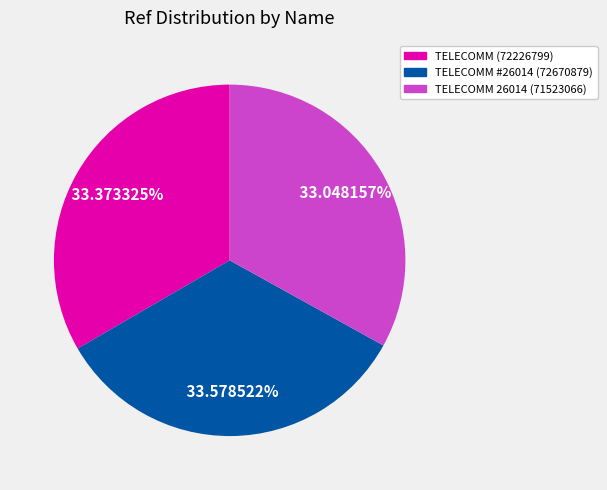

To the nearest percent, what is the average slice percentage?

33%